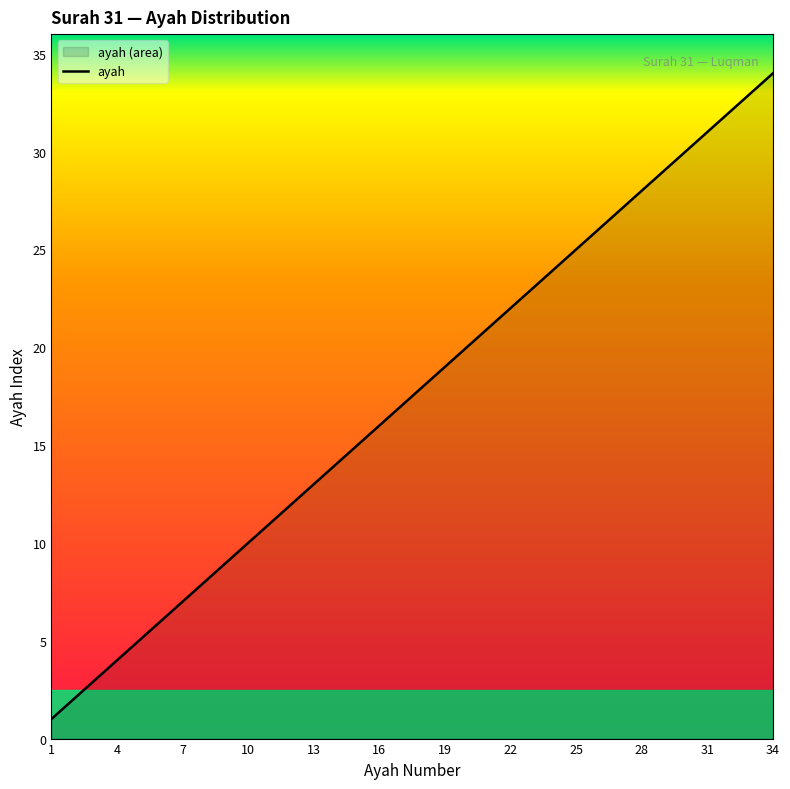

Does the chart display data point markers on the line(s)?

No